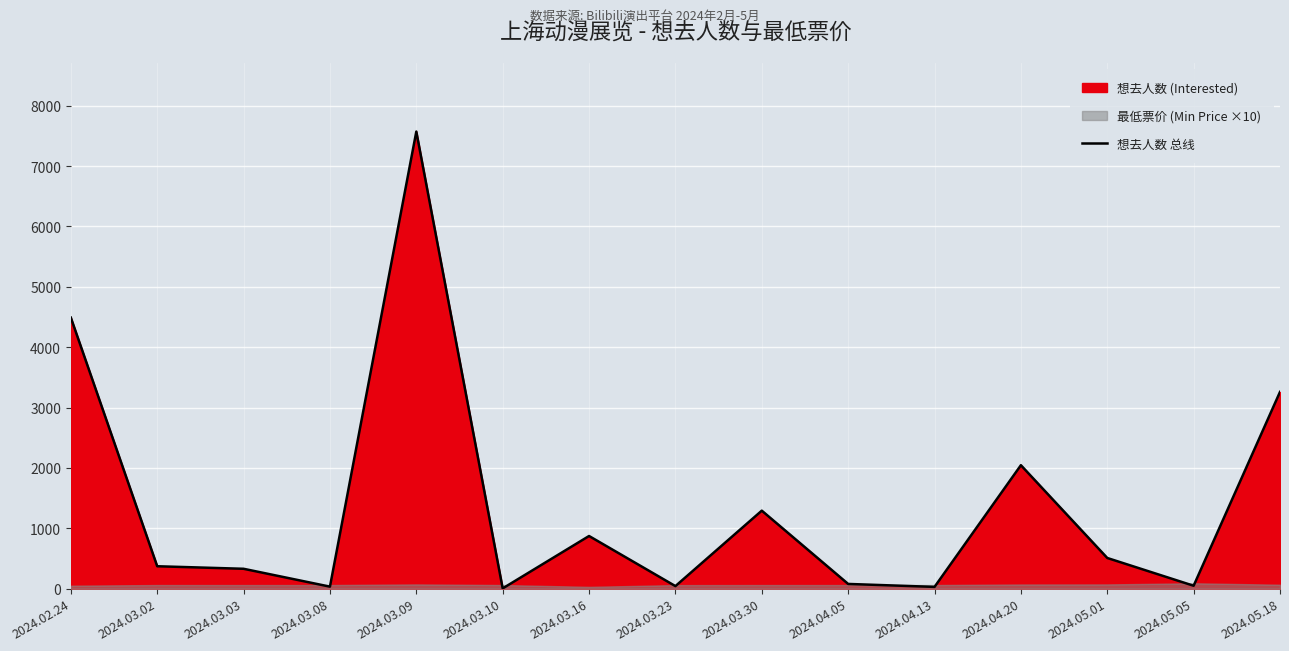

What is the label of the 11th point from the left?

2024.04.13